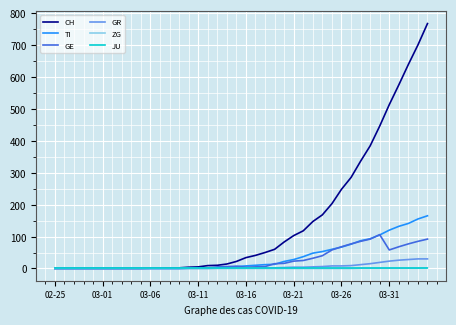

What is the maximum value for TI?

165